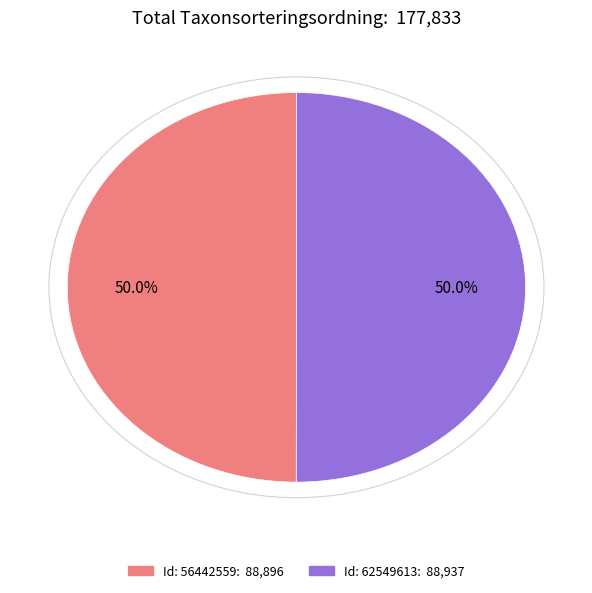

How many slices are in this pie chart?

2